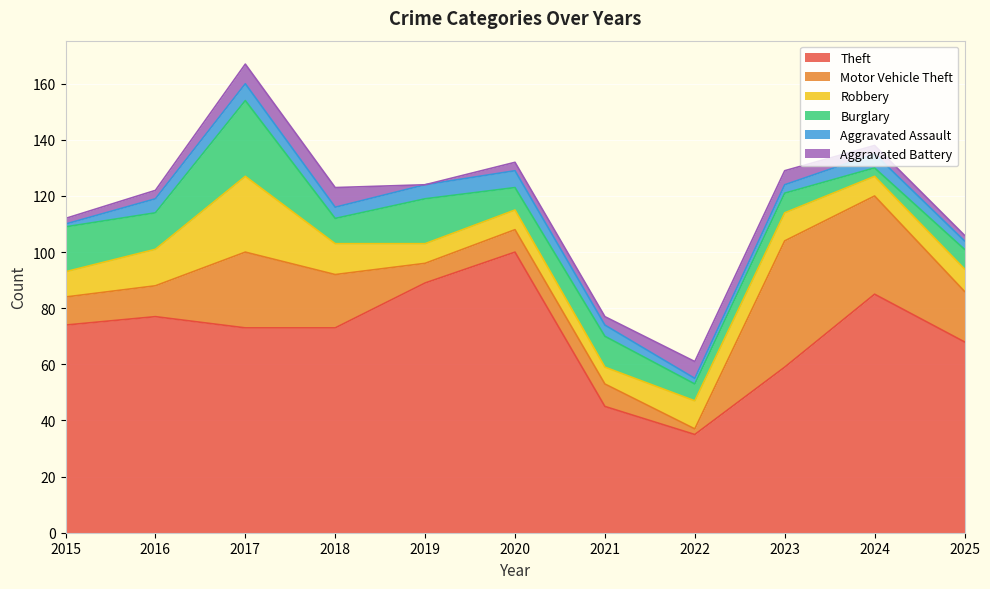

True or false: Motor Vehicle Theft has a value of 7 at 2019.

True